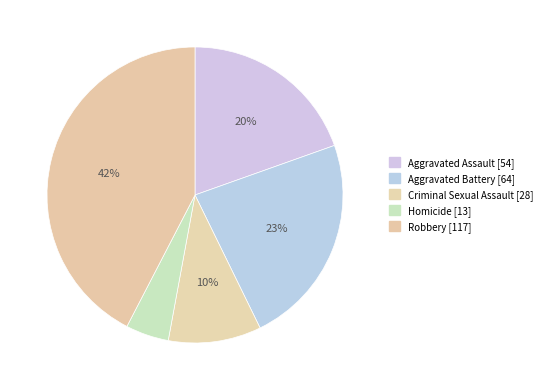

Is there a majority slice in this chart?

No